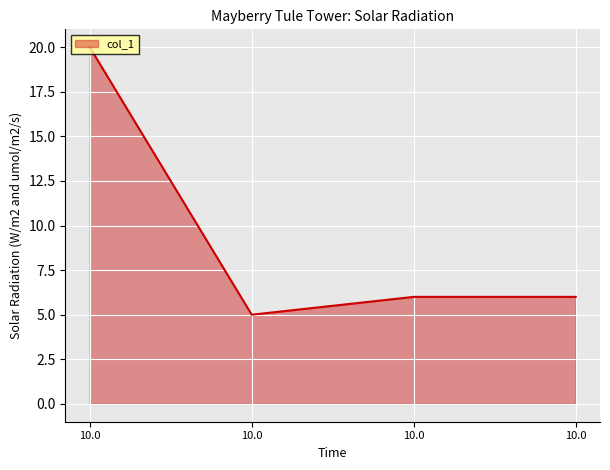

Read the value at 10.0.

20